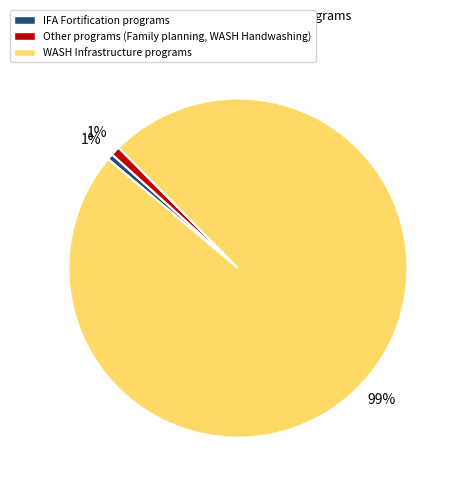

To the nearest percent, what is the average slice percentage?

33%